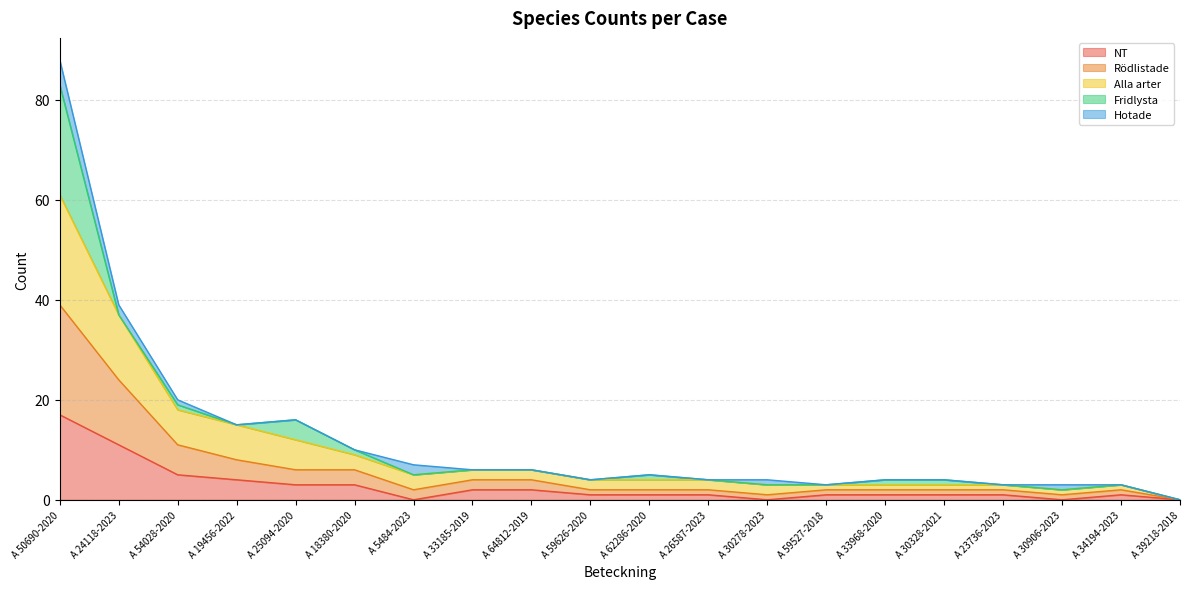

At which category does Rödlistade reach its first local valley?

A 5484-2023